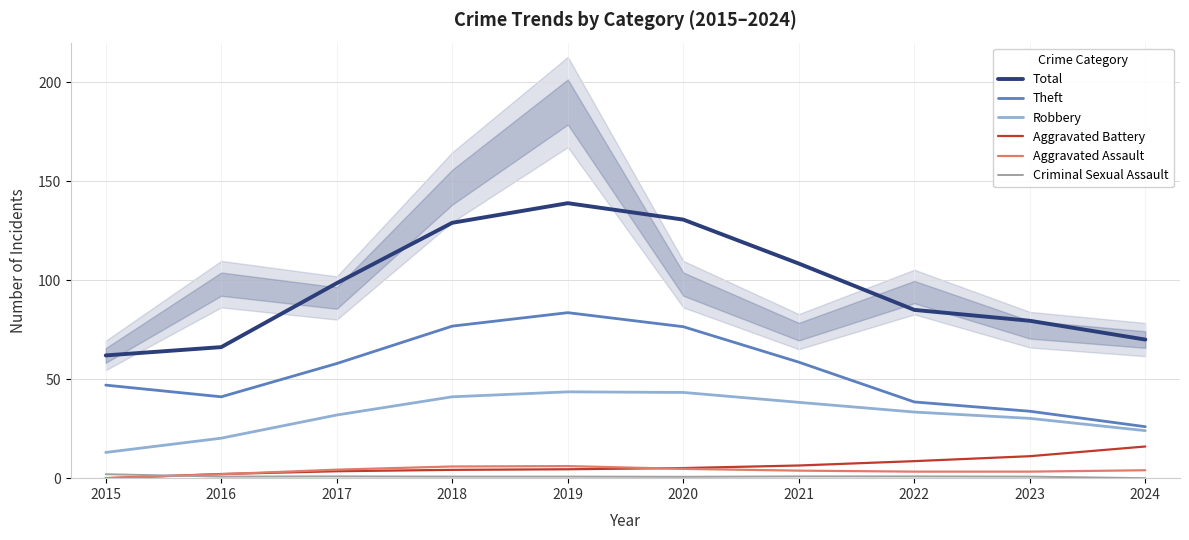

True or false: Aggravated Assault has more than 0 interior local peaks.

True